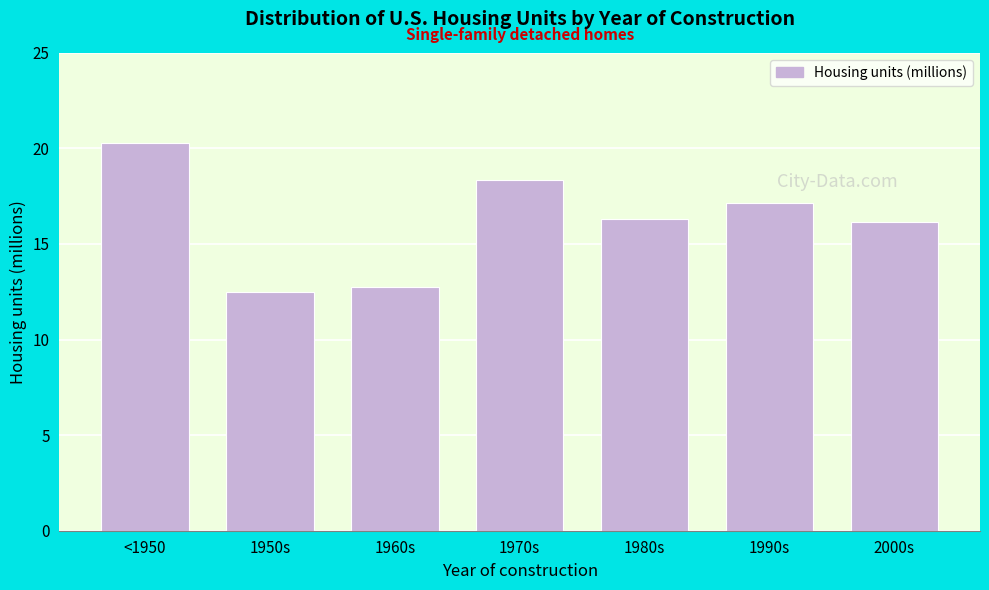

Reading left to right, transcribe all the data shown in this chart.

<1950=20.3	1950s=12.5	1960s=12.8	1970s=18.3	1980s=16.3	1990s=17.2	2000s=16.2